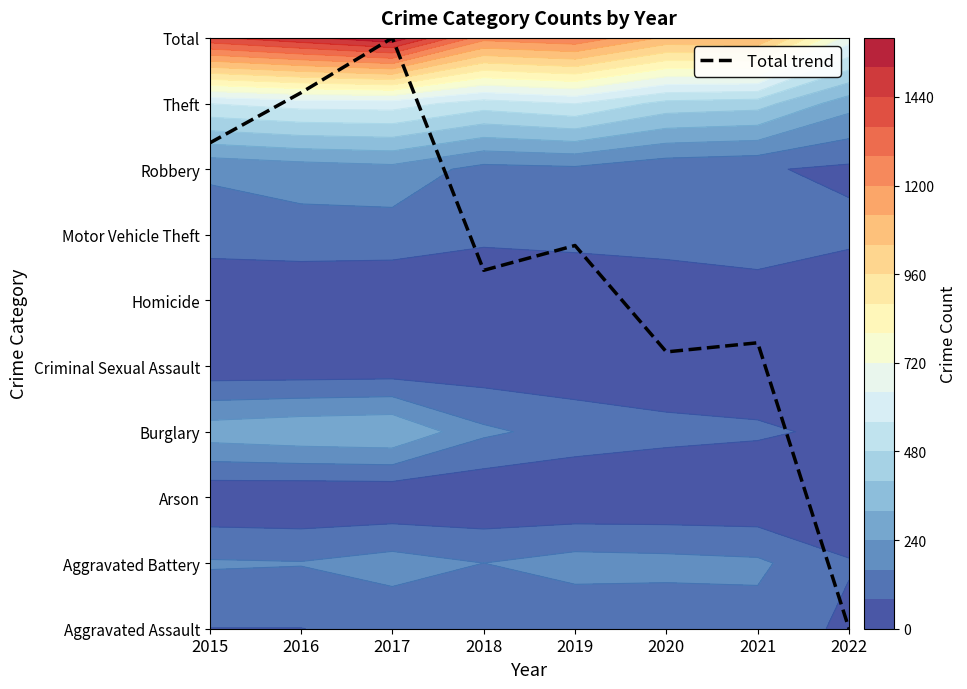

What is the change in value from 2016 to 2019?

-2.3